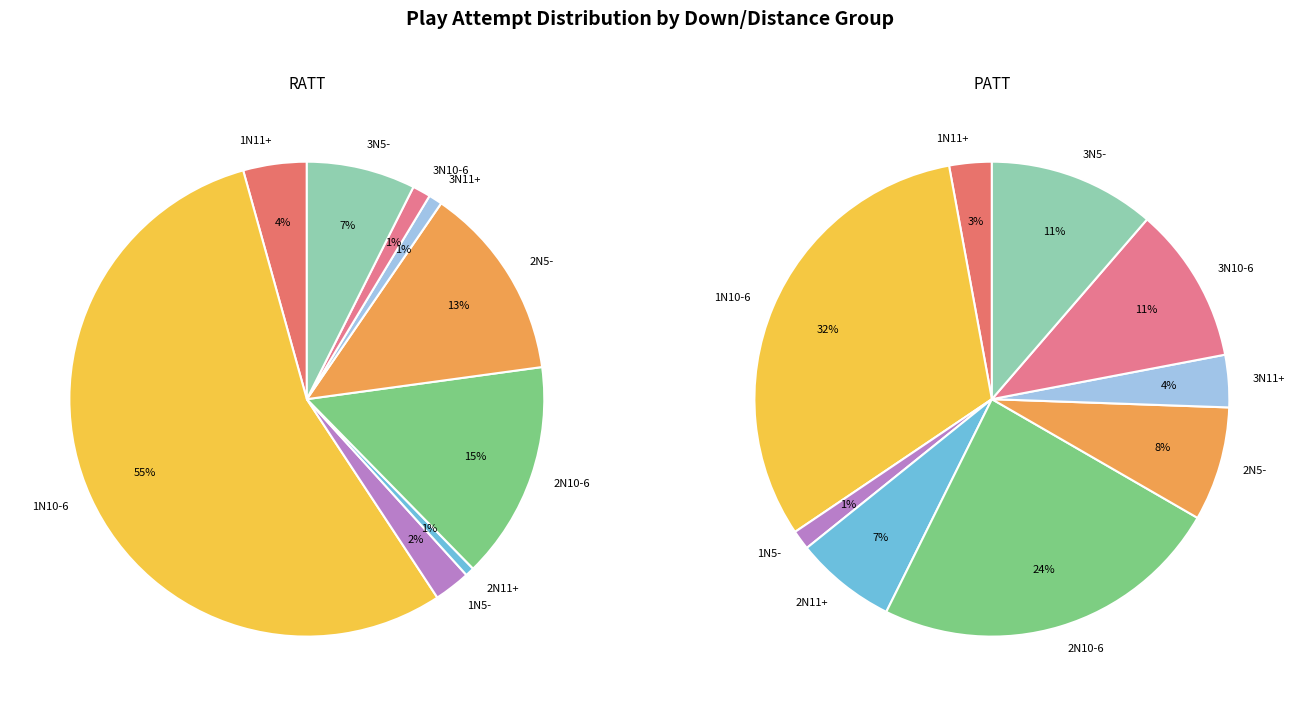

Is it true that 1N5- is 11% of the pie?

False